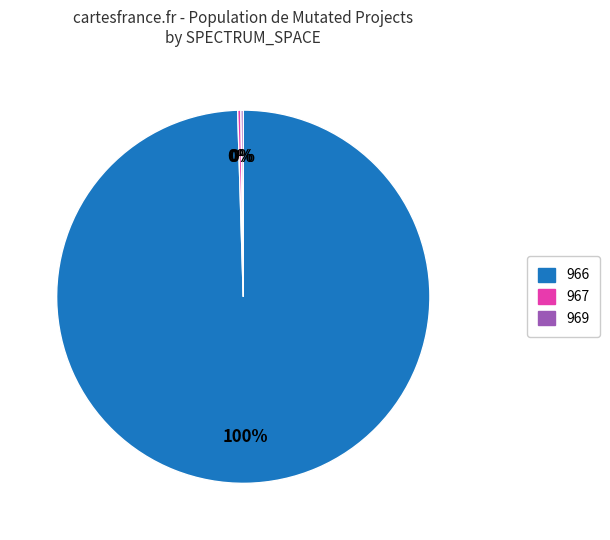

The 966 slice represents 100% of the pie. True or false?

True